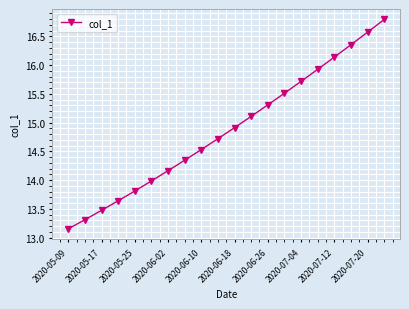

True or false: there are more than 0 points higher than both neighbors.

False